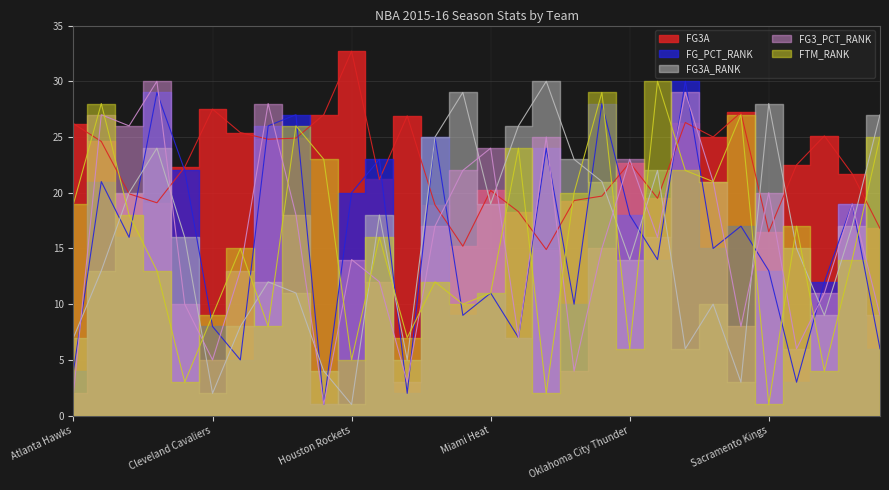

Rank the series at San Antonio Spurs from highest to lowest value.

FG3A, FTM_RANK, FG3A_RANK, FG3_PCT_RANK, FG_PCT_RANK